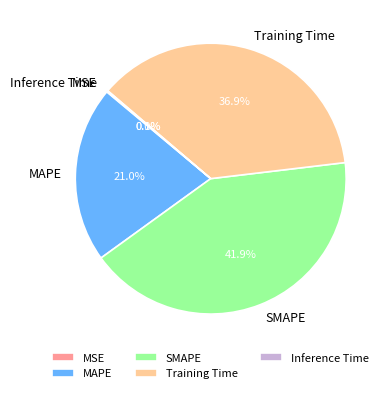

What is the largest slice in the pie chart?

SMAPE